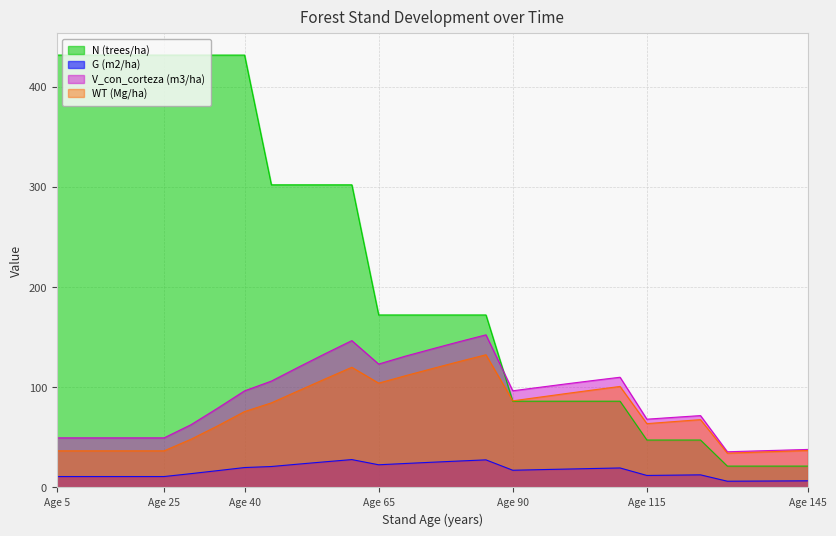

What is the spread (max minus min) of values at 55?

276.5